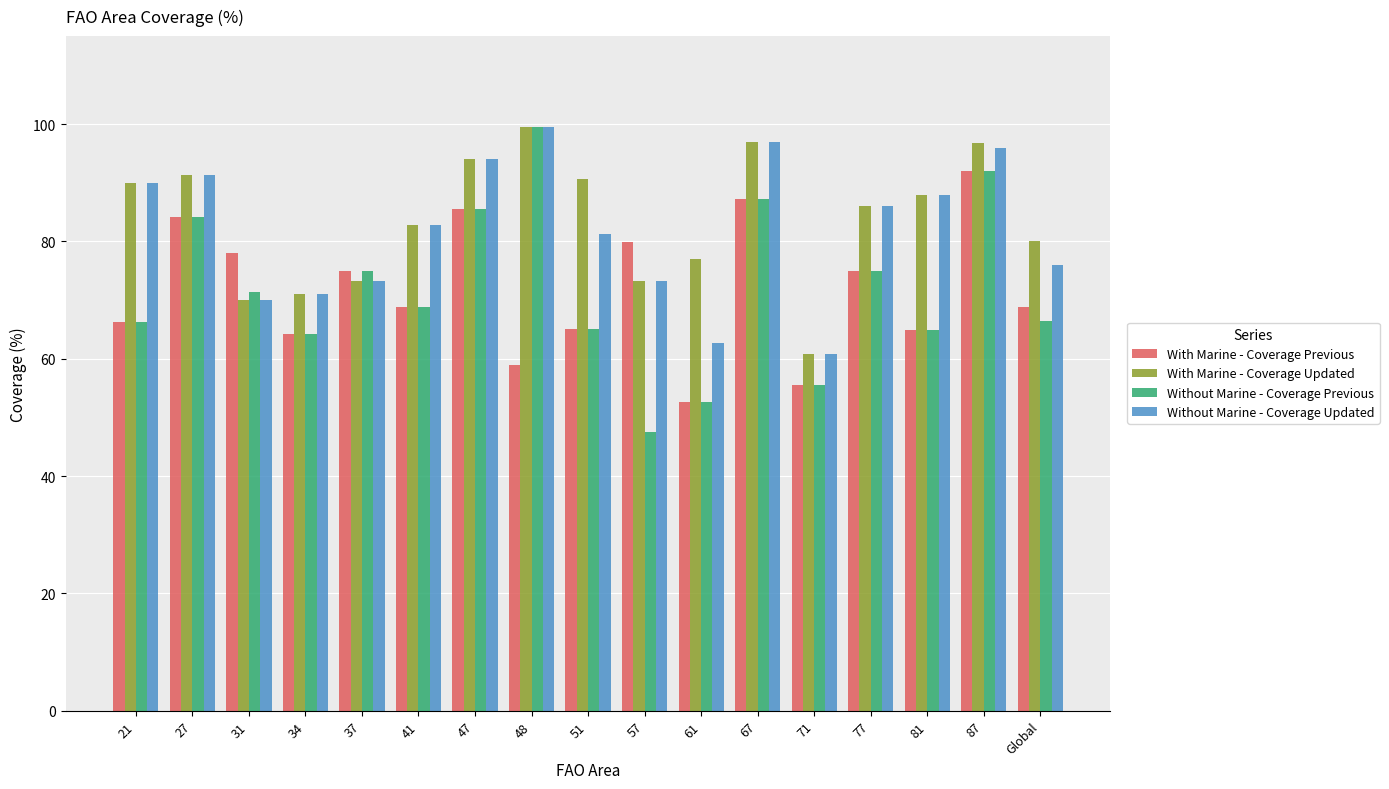

At which category is the sum across all series the highest?

87